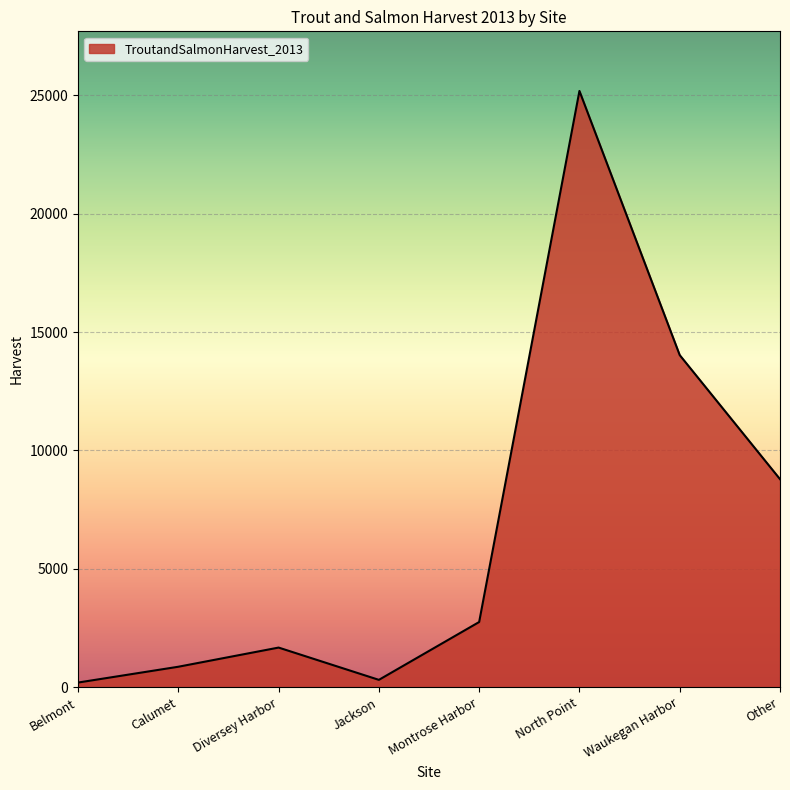

Approximately how many times larger is the value at Diversey Harbor compared to North Point?

0.1